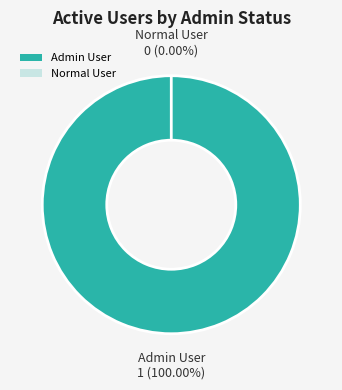

Is the sum of Admin User and Normal User greater than half?

Yes